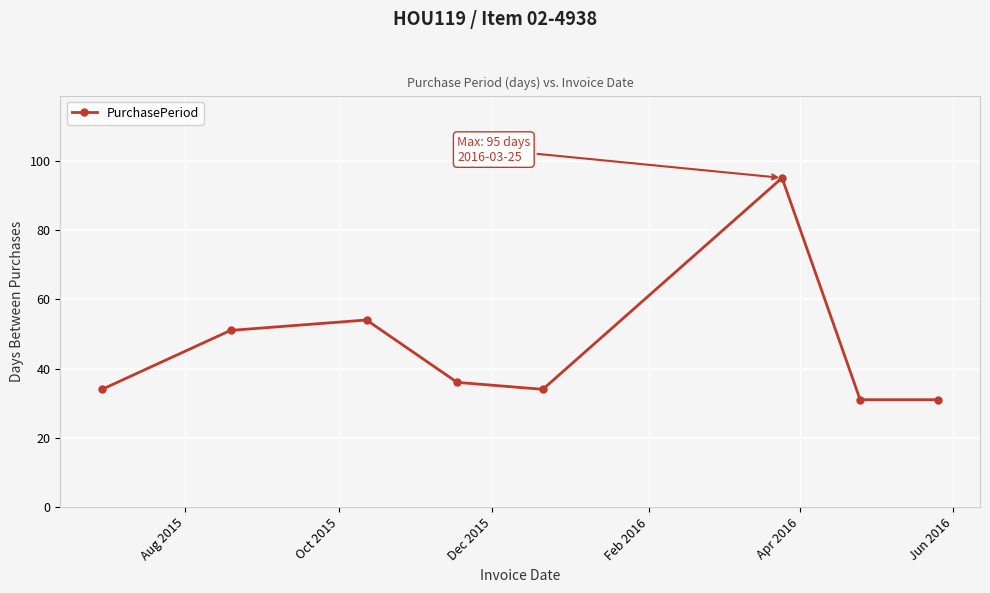

What is the value of the 6th point from the left?

95